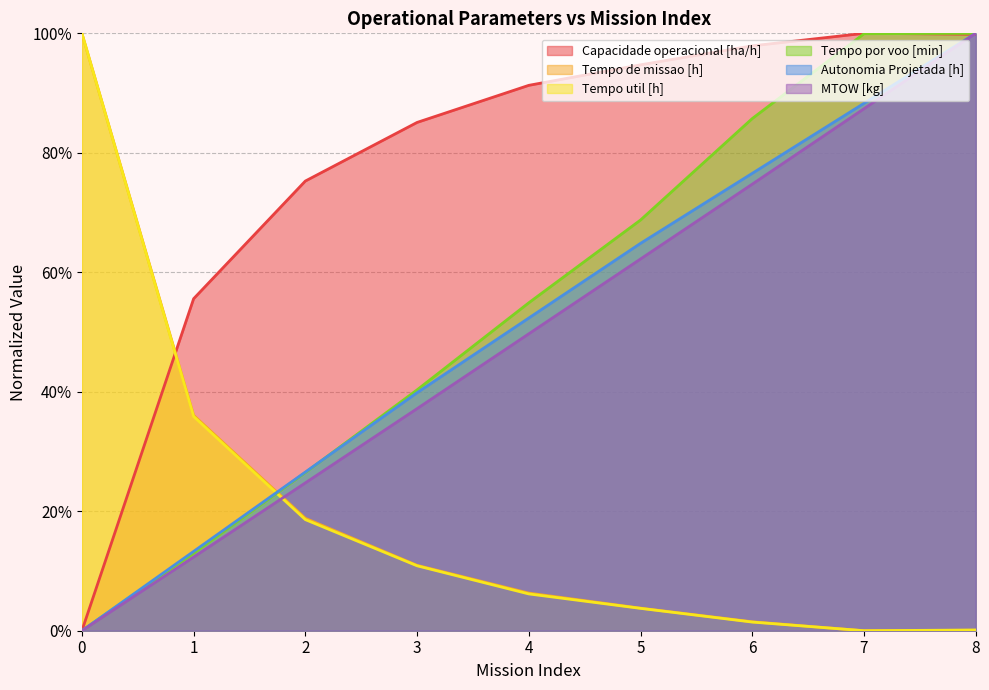

True or false: Tempo de missao [h] has more than 1 points higher than both neighbors.

False